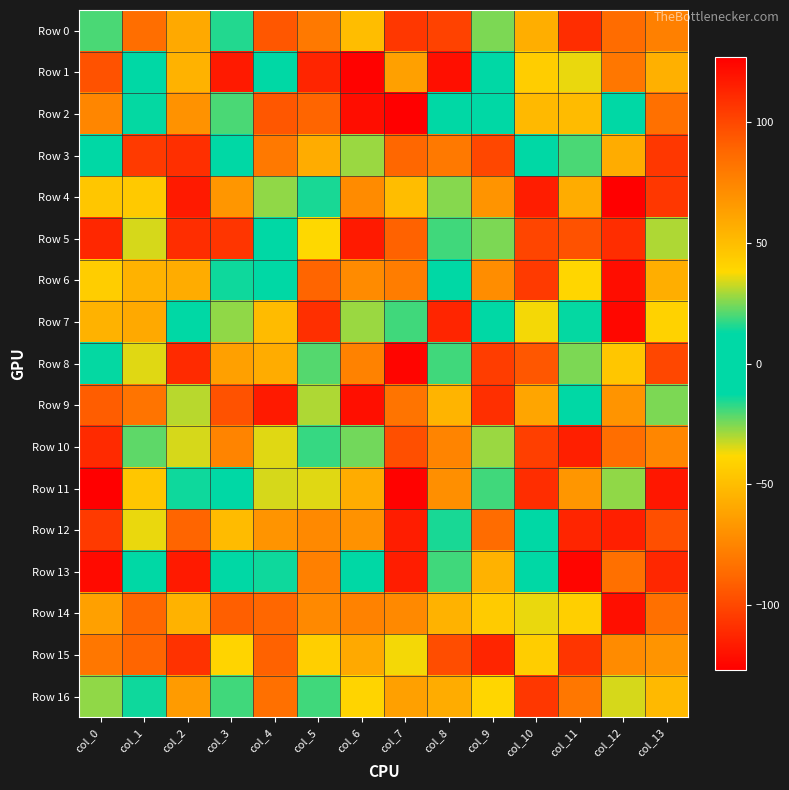

Reading left to right, extract all data points from this chart.

Row 0: col_0=-20	col_1=-85	col_2=59	col_3=16	col_4=94	col_5=80	col_6=-50	col_7=106	col_8=102	col_9=-25	col_10=57	col_11=-110	col_12=86	col_13=-77
Row 1: col_0=96	col_1=-9	col_2=55	col_3=117	col_4=3	col_5=113	col_6=-126	col_7=-63	col_8=-121	col_9=6	col_10=-43	col_11=36	col_12=81	col_13=-56
Row 2: col_0=-74	col_1=-13	col_2=-69	col_3=-20	col_4=94	col_5=89	col_6=122	col_7=127	col_8=7	col_9=4	col_10=-52	col_11=-51	col_12=-5	col_13=84
Row 3: col_0=12	col_1=-105	col_2=-109	col_3=-1	col_4=80	col_5=-58	col_6=-28	col_7=-88	col_8=-80	col_9=-100	col_10=1	col_11=20	col_12=58	col_13=106
Row 4: col_0=-46	col_1=-45	col_2=117	col_3=-67	col_4=-27	col_5=15	col_6=-72	col_7=50	col_8=-26	col_9=-68	col_10=-116	col_11=-58	col_12=-127	col_13=-106
Row 5: col_0=112	col_1=-34	col_2=110	col_3=-107	col_4=-4	col_5=38	col_6=117	col_7=90	col_8=-19	col_9=-25	col_10=101	col_11=96	col_12=-110	col_13=-30
Row 6: col_0=-43	col_1=55	col_2=-58	col_3=14	col_4=-12	col_5=89	col_6=72	col_7=78	col_8=-1	col_9=-71	col_10=-105	col_11=-39	col_12=122	col_13=57
Row 7: col_0=55	col_1=59	col_2=-5	col_3=-27	col_4=51	col_5=109	col_6=-28	col_7=-19	col_8=113	col_9=-6	col_10=-37	col_11=13	col_12=124	col_13=-41
Row 8: col_0=13	col_1=35	col_2=111	col_3=-63	col_4=-58	col_5=-21	col_6=76	col_7=125	col_8=-19	col_9=104	col_10=-94	col_11=-25	col_12=46	col_13=100
Row 9: col_0=-92	col_1=82	col_2=-31	col_3=96	col_4=-117	col_5=30	col_6=-121	col_7=82	col_8=54	col_9=109	col_10=-61	col_11=0	col_12=68	col_13=25
Row 10: col_0=111	col_1=-22	col_2=34	col_3=-75	col_4=35	col_5=-18	col_6=24	col_7=-97	col_8=75	col_9=-28	col_10=103	col_11=-115	col_12=-85	col_13=-74
Row 11: col_0=-127	col_1=46	col_2=-14	col_3=12	col_4=-34	col_5=35	col_6=-58	col_7=126	col_8=-70	col_9=19	col_10=-110	col_11=-67	col_12=27	col_13=-118
Row 12: col_0=-105	col_1=36	col_2=89	col_3=51	col_4=-68	col_5=73	col_6=69	col_7=-116	col_8=-15	col_9=-86	col_10=1	col_11=113	col_12=-115	col_13=-97
Row 13: col_0=123	col_1=-5	col_2=117	col_3=-3	col_4=-14	col_5=-77	col_6=-12	col_7=116	col_8=-19	col_9=55	col_10=12	col_11=-125	col_12=-84	col_13=112
Row 14: col_0=-63	col_1=88	col_2=55	col_3=91	col_4=88	col_5=-73	col_6=-76	col_7=-73	col_8=-55	col_9=44	col_10=-36	col_11=-42	col_12=-121	col_13=-84
Row 15: col_0=-81	col_1=89	col_2=-108	col_3=40	col_4=-90	col_5=42	col_6=59	col_7=37	col_8=98	col_9=-113	col_10=-43	col_11=107	col_12=72	col_13=68
Row 16: col_0=27	col_1=-14	col_2=-65	col_3=19	col_4=84	col_5=19	col_6=-40	col_7=63	col_8=58	col_9=39	col_10=106	col_11=81	col_12=-34	col_13=52